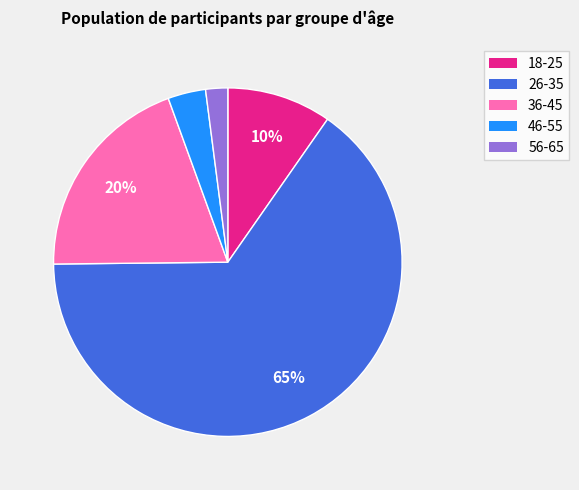

To the nearest percent, what is the average slice percentage?

20%